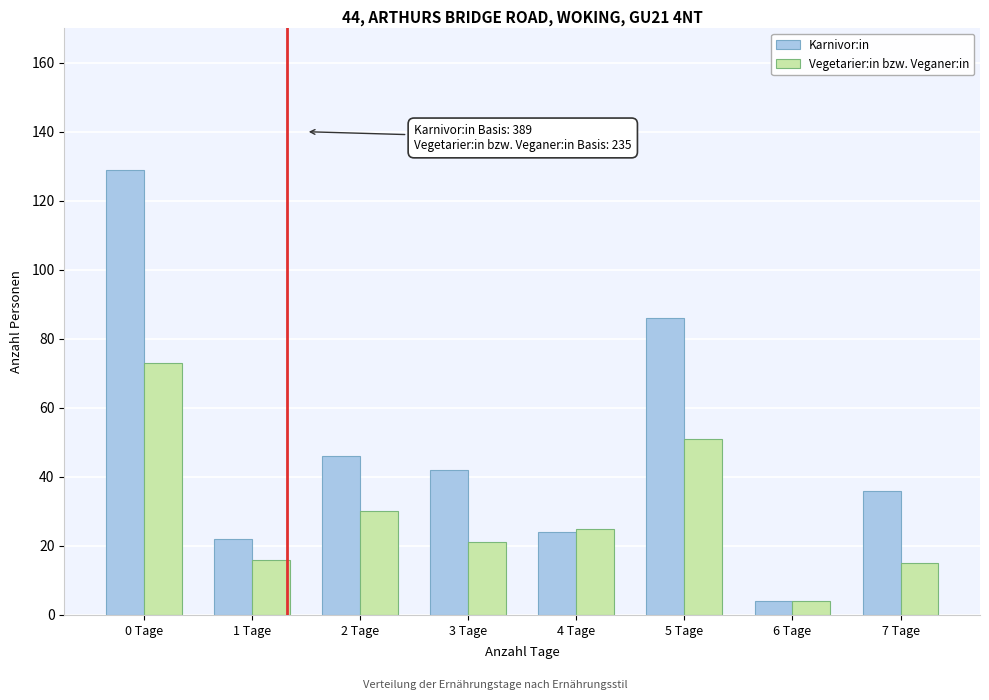

Reading right to left, extract all data points from this chart.

Karnivor:in: 7 Tage=36	6 Tage=4	5 Tage=86	4 Tage=24	3 Tage=42	2 Tage=46	1 Tage=22	0 Tage=129
Vegetarier:in bzw. Veganer:in: 7 Tage=15	6 Tage=4	5 Tage=51	4 Tage=25	3 Tage=21	2 Tage=30	1 Tage=16	0 Tage=73